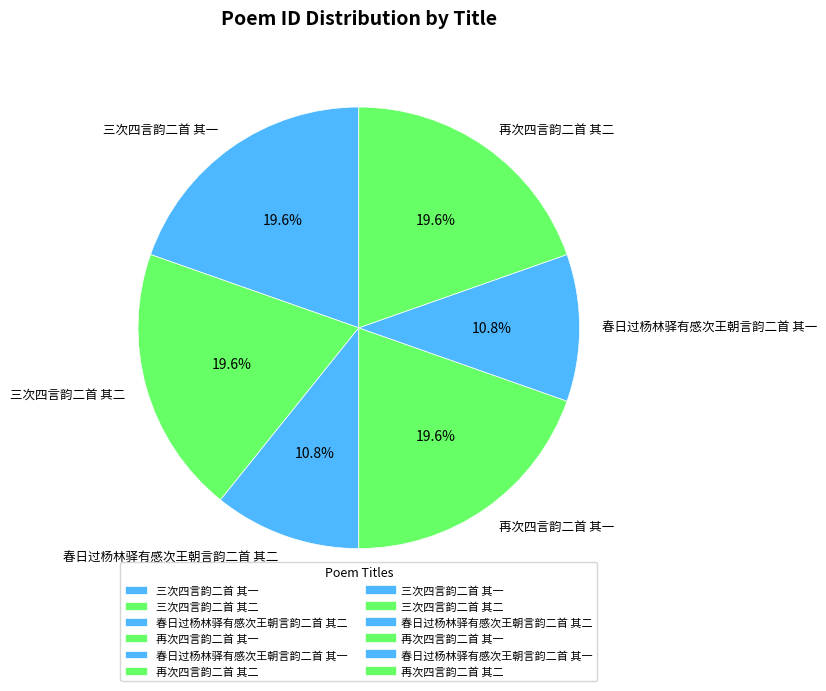

Is the sum of 三次四言韵二首 其一 and 春日过杨林驿有感次王朝言韵二首 其二 greater than half?

No